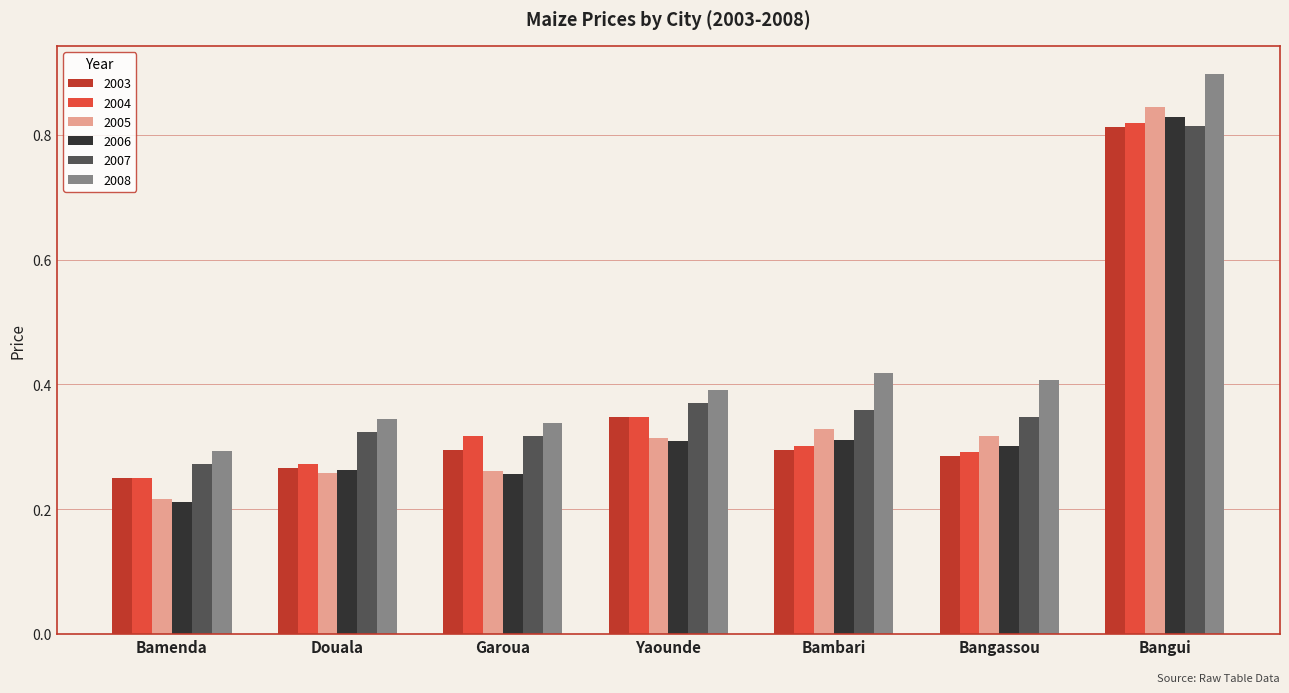

At which category does the chart reach its minimum across all series?

Bamenda